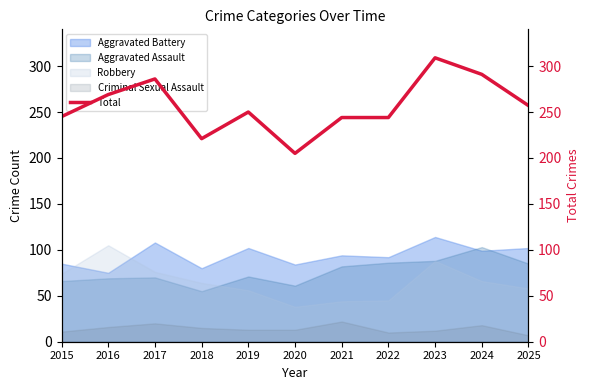

How many points are lower than both their immediate neighbors (excluding endpoints)?

2